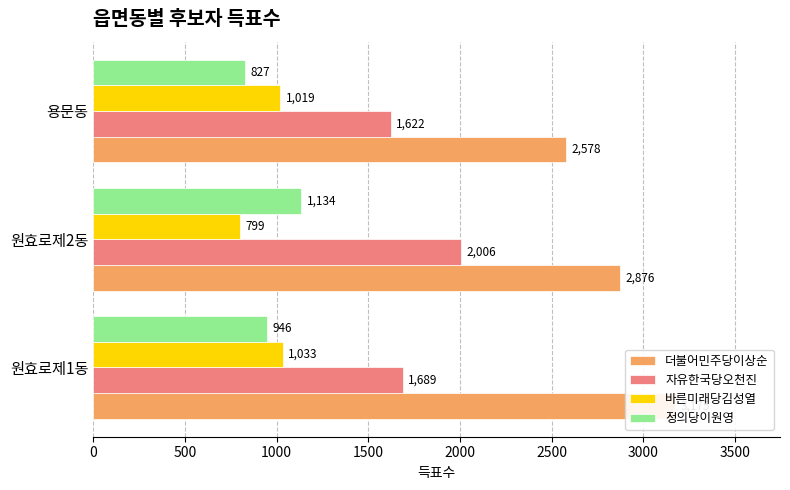

Count the 더불어민주당이상순 values in the range 2578 to 3175.

3